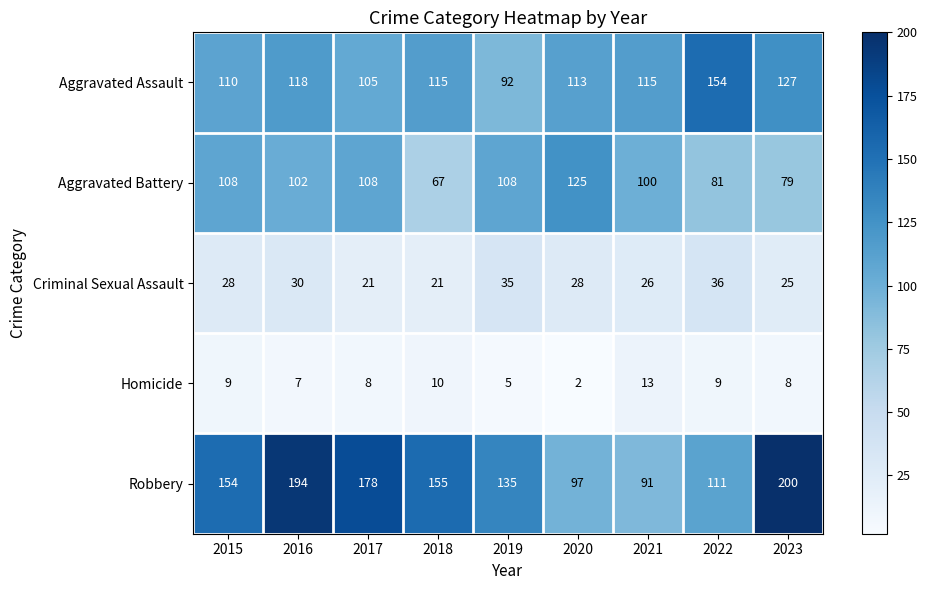

What is the sum of all Homicide values?

71